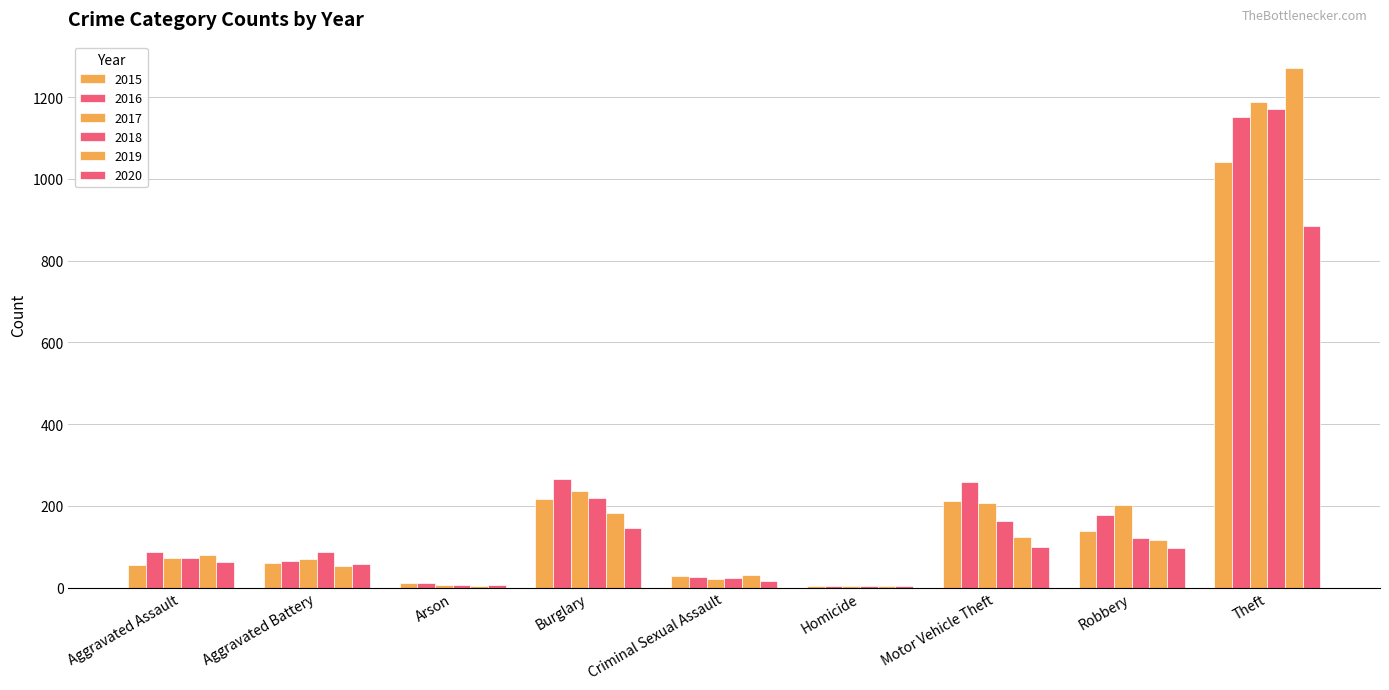

Count the number of data series in this chart.

6